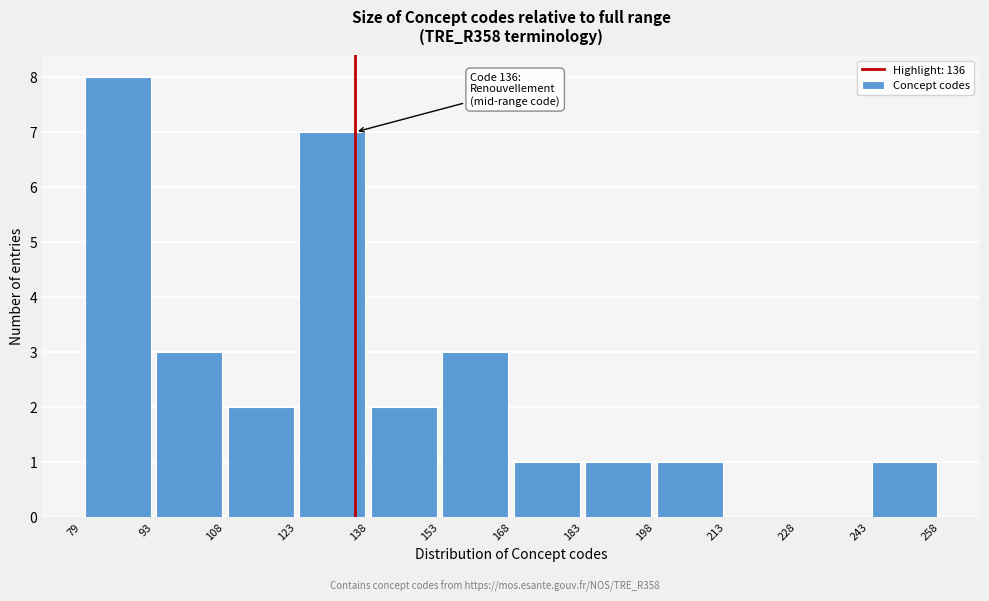

Which range on the x-axis has the tallest bar?

79 to 93